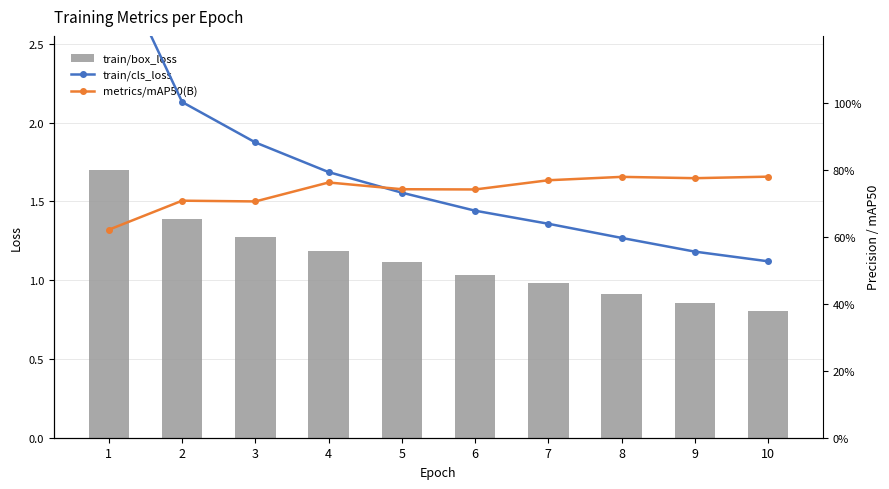

What is the lowest value of the train/cls_loss series?

0.5